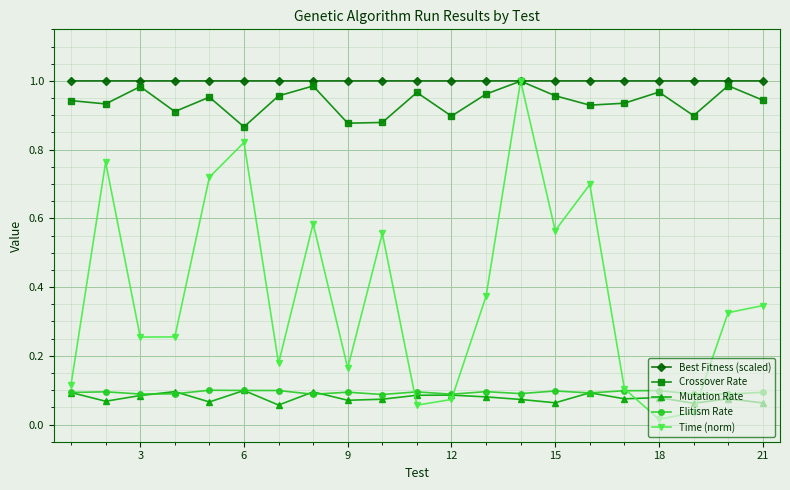

Which series has the largest total across all categories?

Best Fitness (scaled)